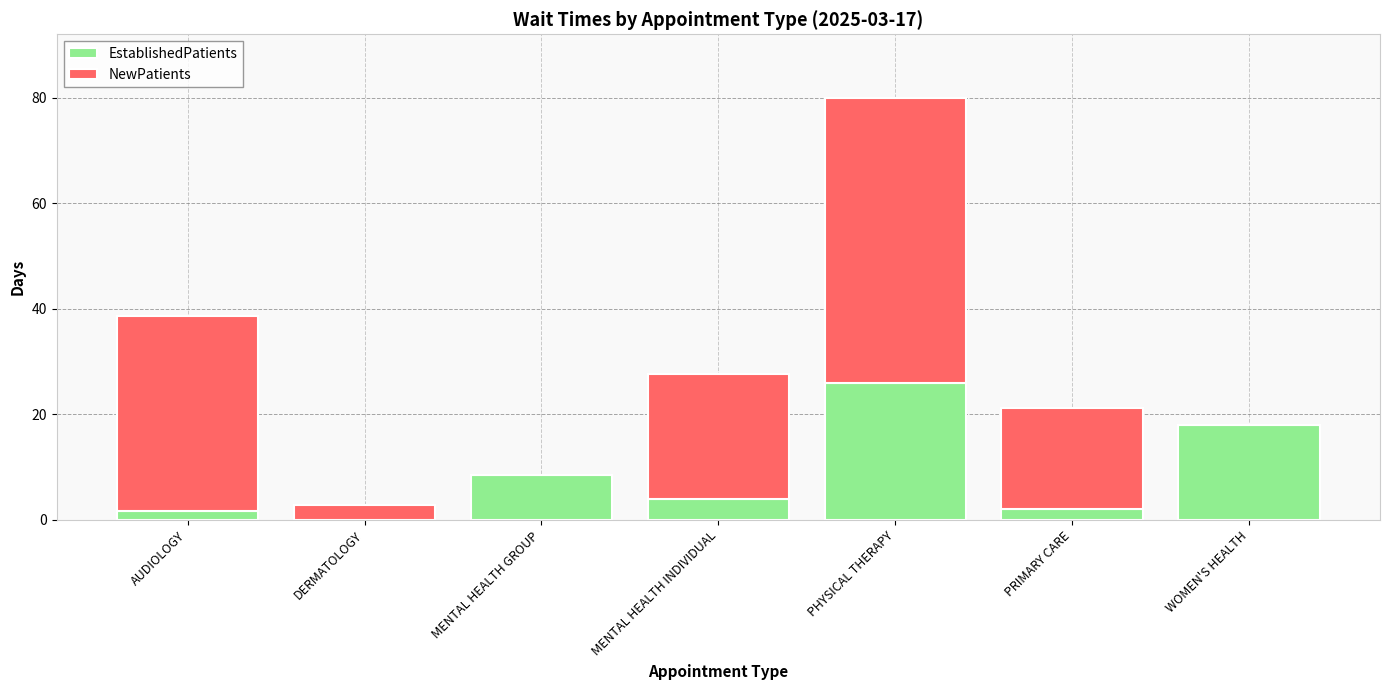

What is the highest value of the EstablishedPatients series?

26.0